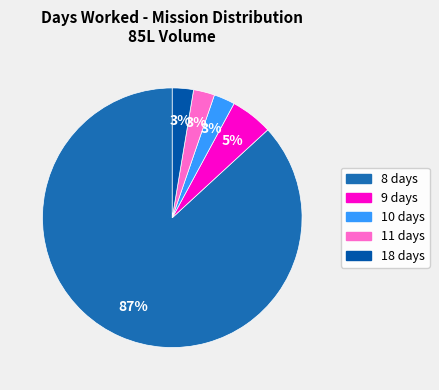

How many segments does this pie chart have?

5